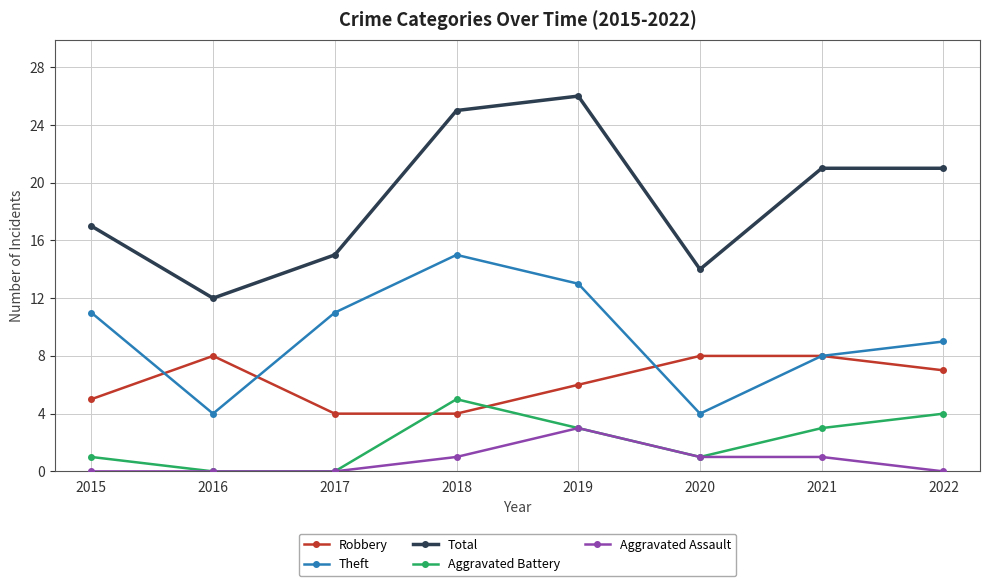

Rank the series by their maximum value, from highest to lowest.

Total, Theft, Robbery, Aggravated Battery, Aggravated Assault